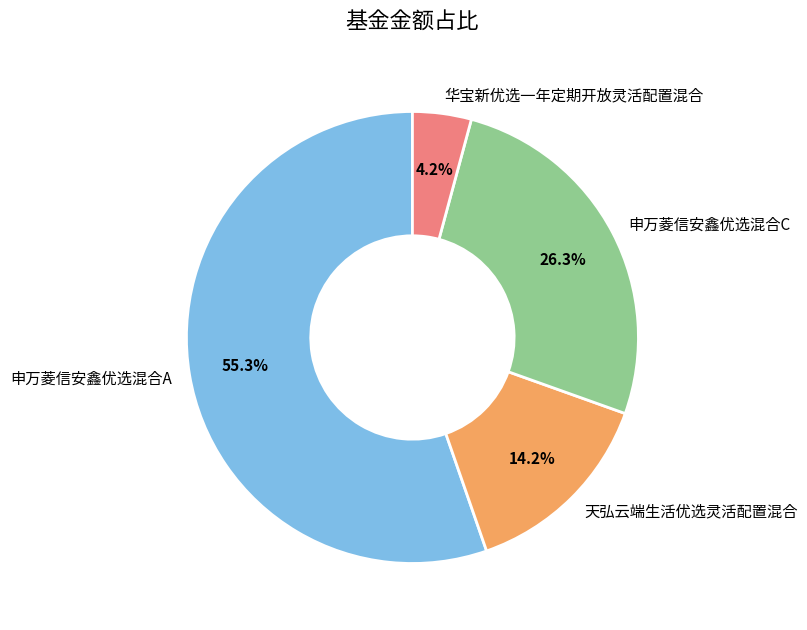

Which category accounts for the majority?

申万菱信安鑫优选混合A